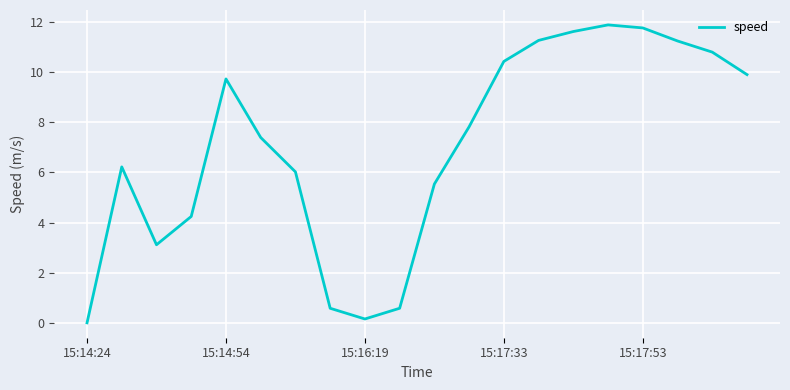

What is the greatest value displayed?

11.9